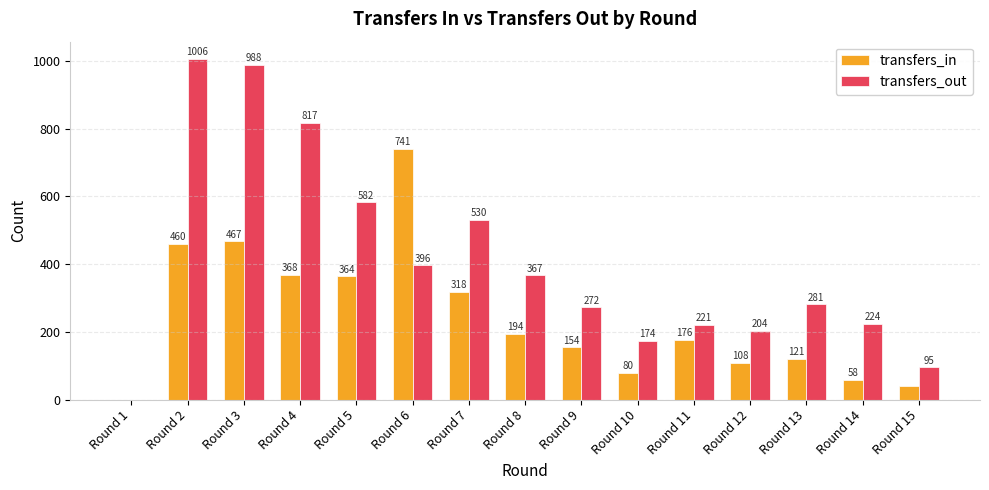

Is the value of transfers_in at Round 9 greater than the value of transfers_out at Round 1?

Yes